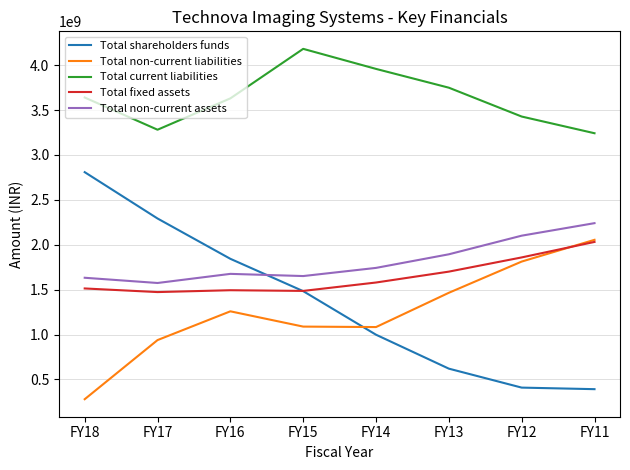

Which series has the largest total across all categories?

Total current liabilities